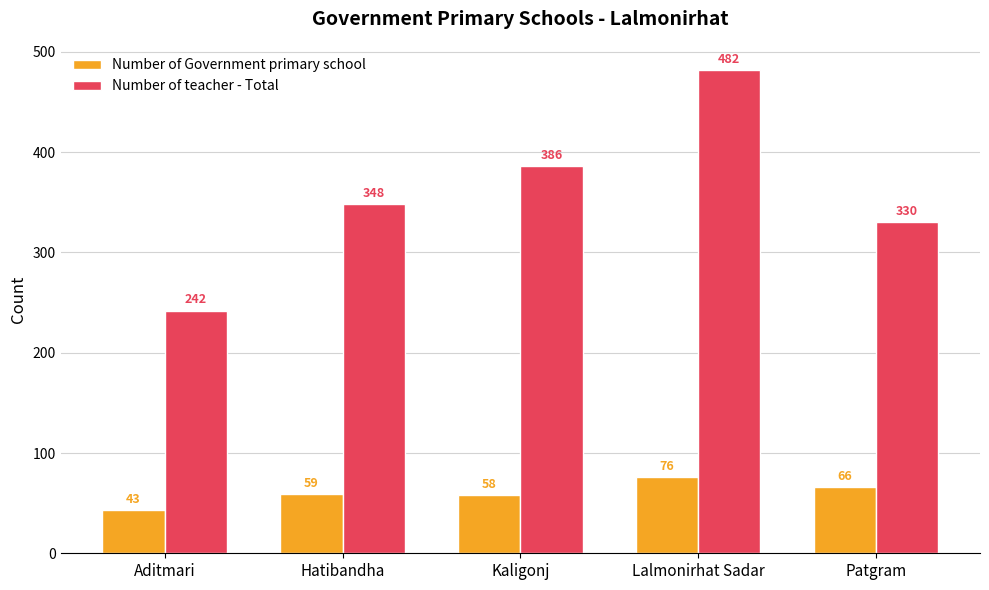

Rank the series by their average value, from lowest to highest.

Number of Government primary school, Number of teacher - Total